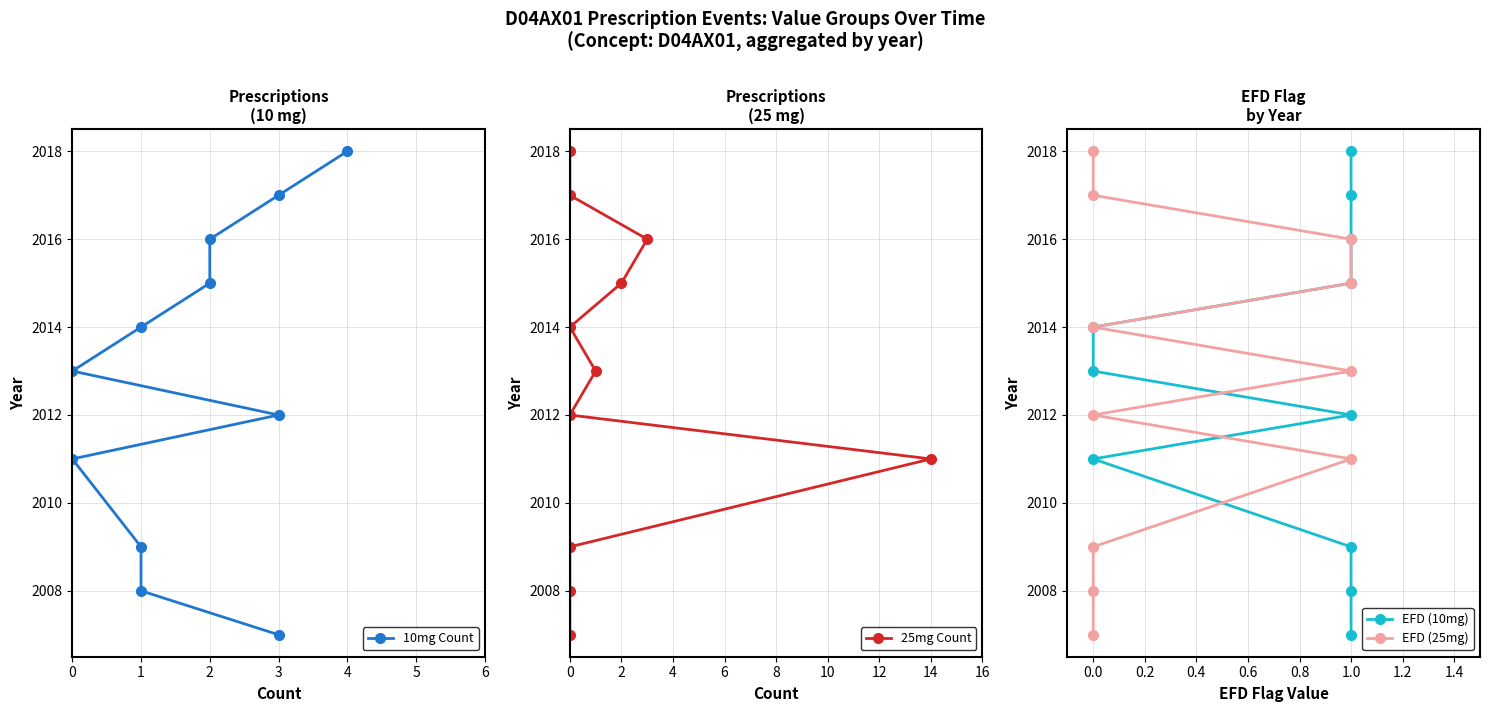

What are all the series names shown in the legend?

10mg Count, 25mg Count, EFD (10mg), EFD (25mg)